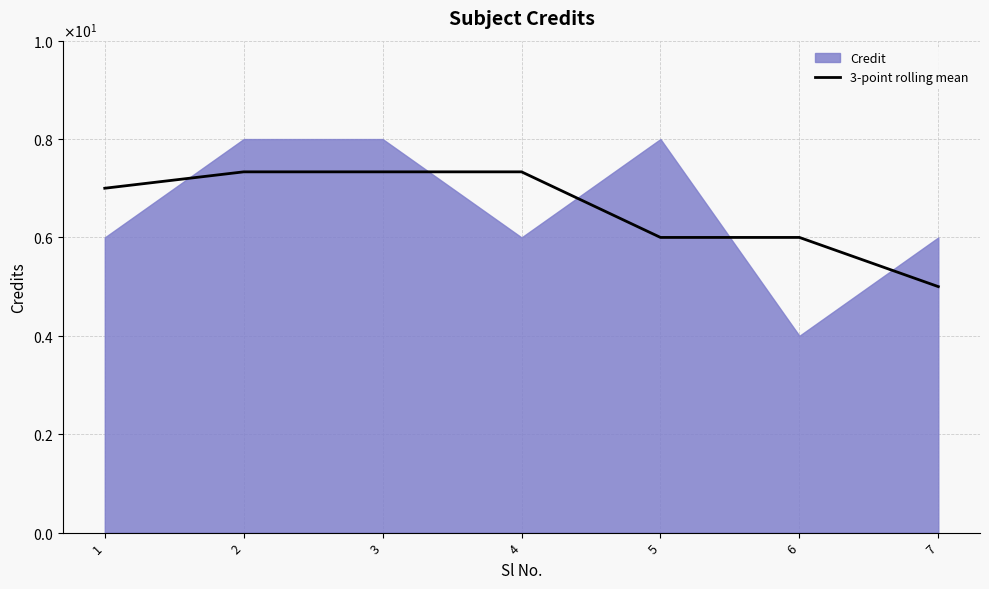

What is the value of the 4th point from the left?

7.3